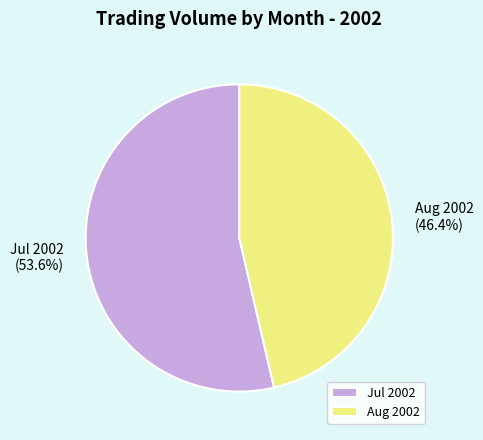

Count the number of slices in the pie.

2